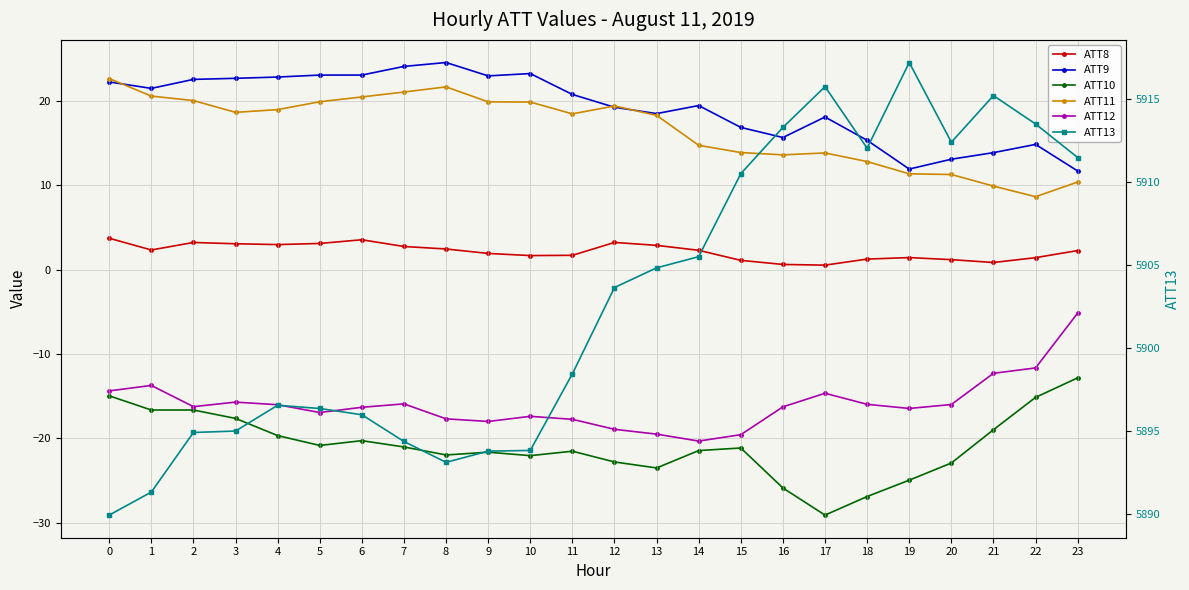

At which category does ATT8 reach its first local peak?

2